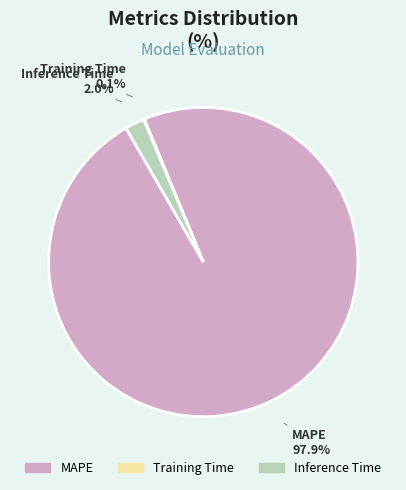

Does any single category account for the majority?

Yes